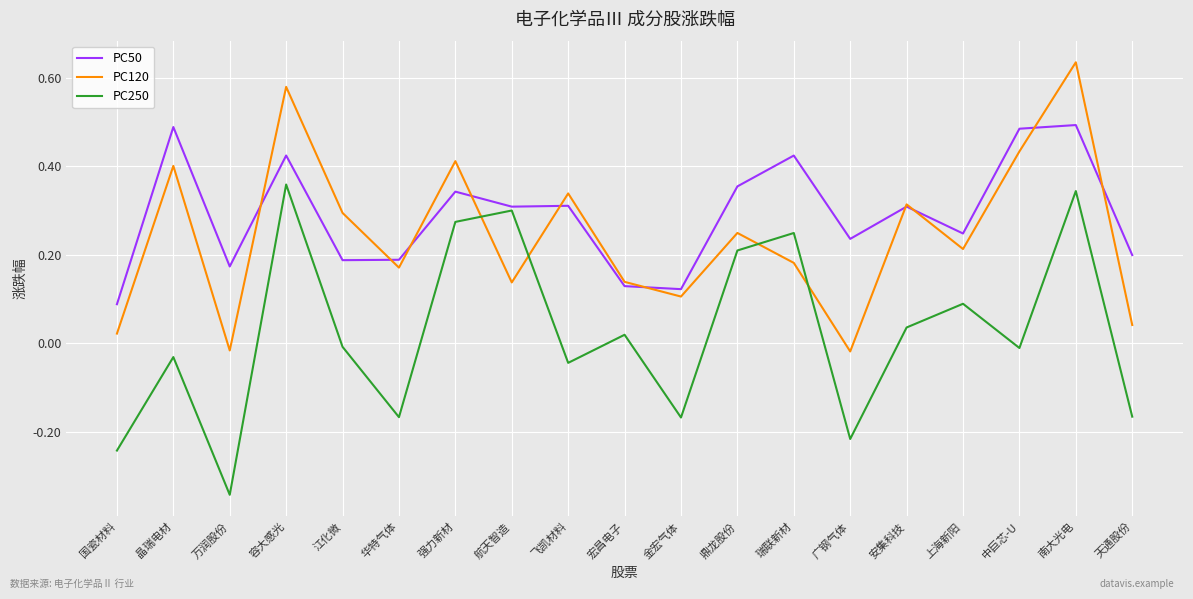

Is the value of PC120 at 晶瑞电材 greater than the value of PC250 at 江化微?

Yes